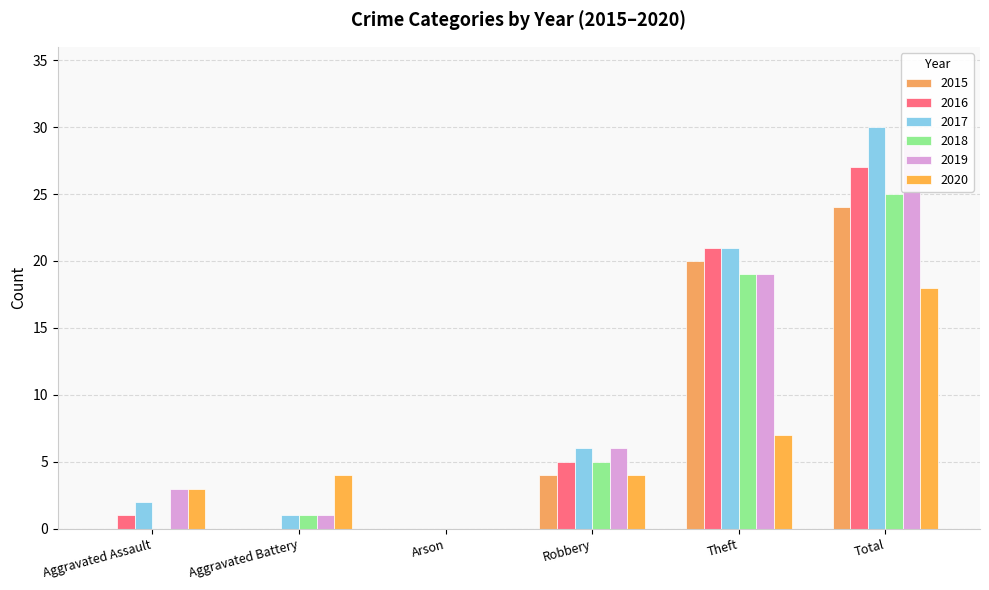

What position from the right is Theft?

2